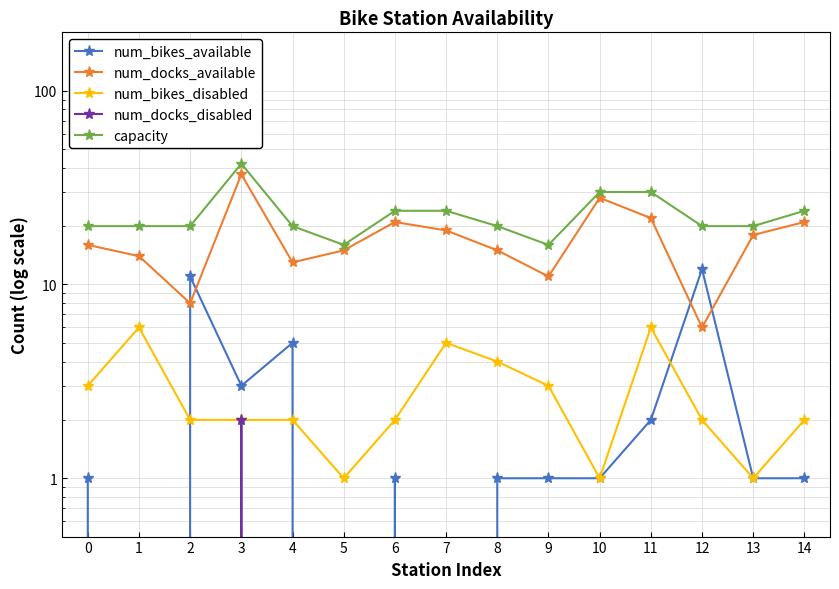

What is the spread (max minus min) of values at 13?

20